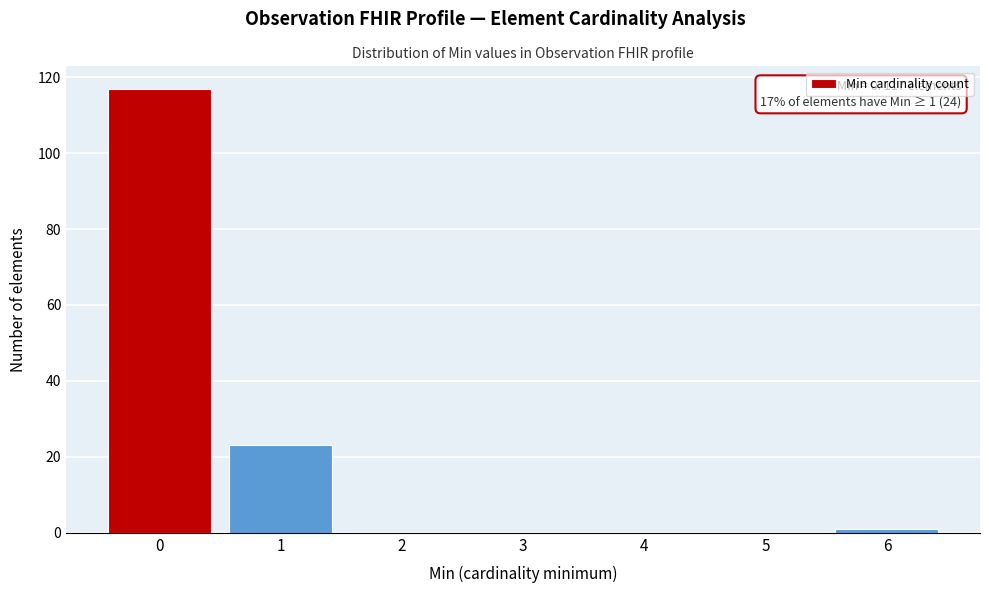

Reading right to left, list all the values displayed in this chart.

6=1	5=0	4=0	3=0	2=0	1=23	0=117